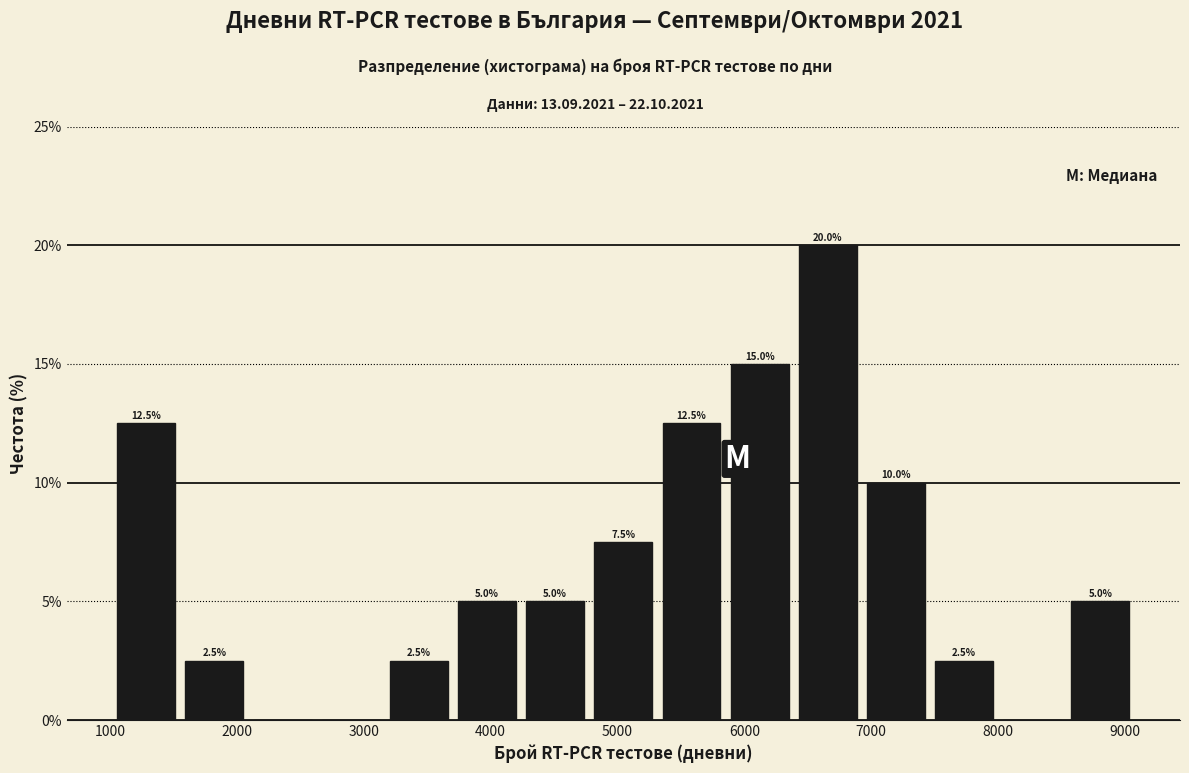

Which range on the x-axis has the tallest bar?

6400 to 6900